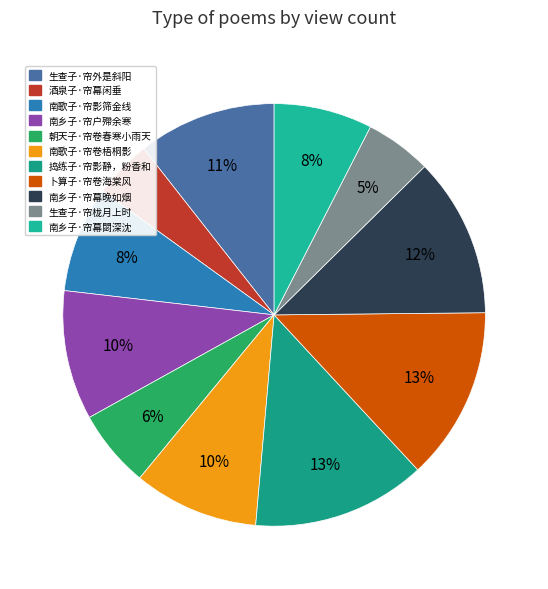

True or false: 捣练子·帘影静，粉香和 accounts for 1% of the total.

False